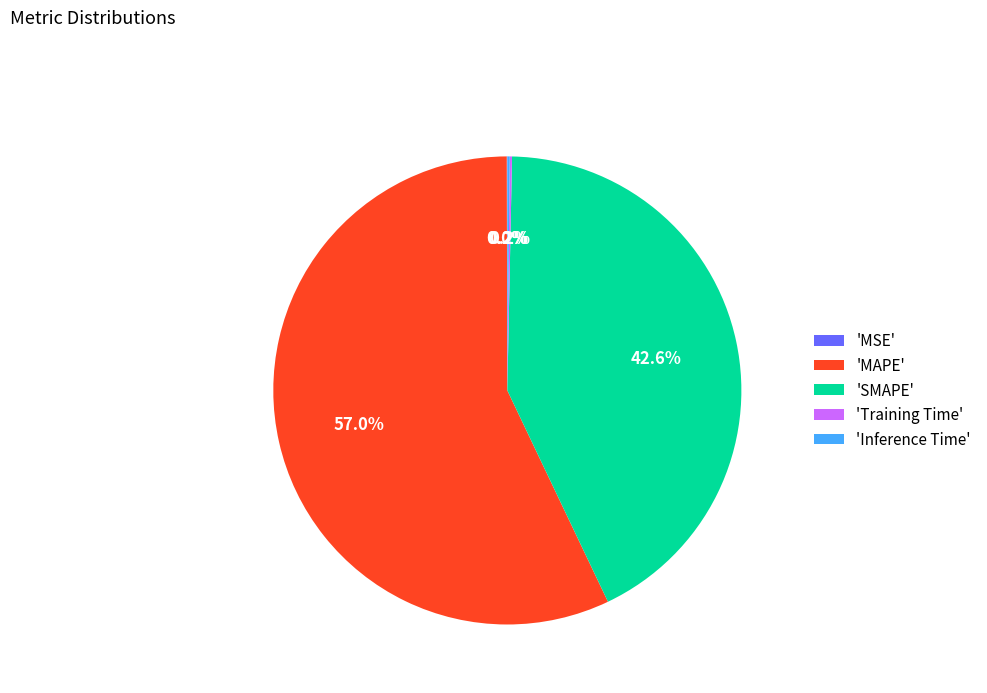

What portion of the pie excludes 'MAPE'?

43.0%